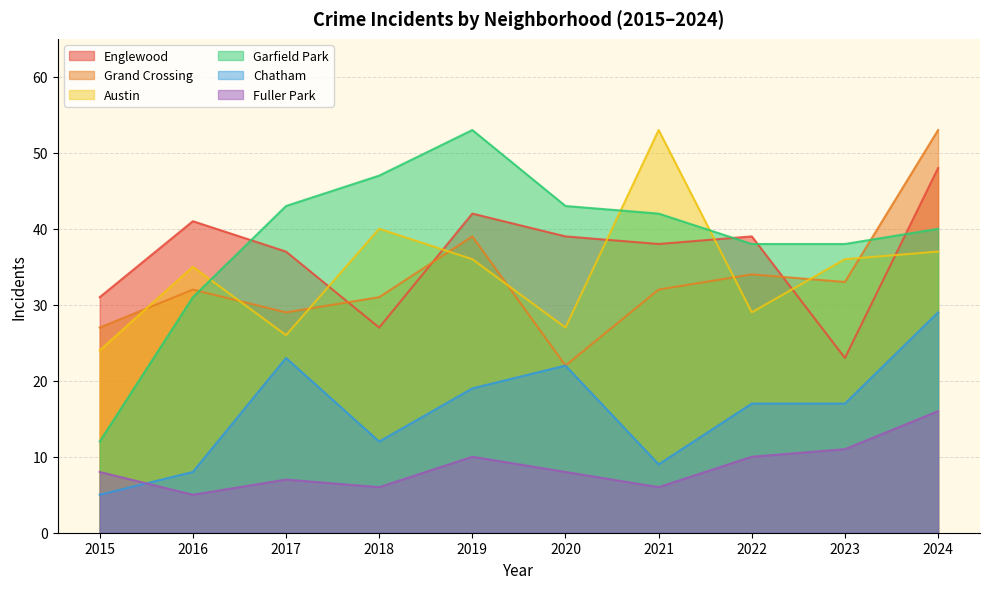

True or false: Englewood and Fuller Park cross at least once.

False